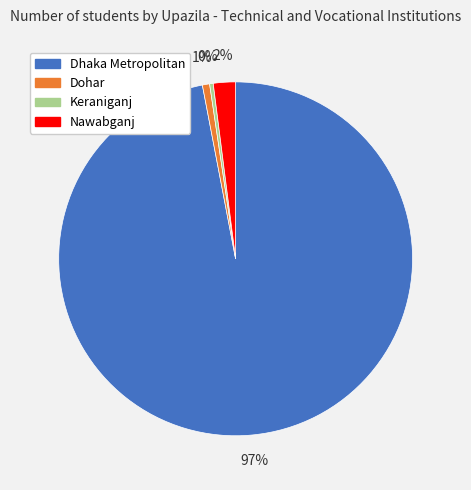

True or false: Dohar accounts for 1% of the total.

True